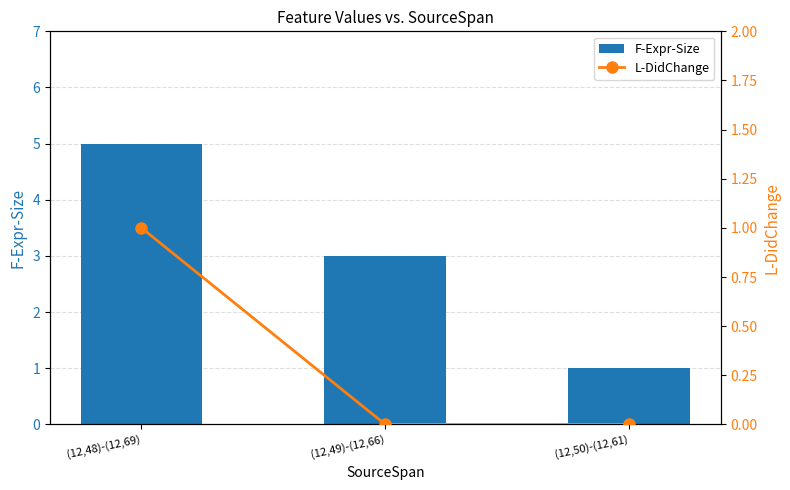

What is the difference between the maximum and minimum values in the F-Expr-Size series?

4